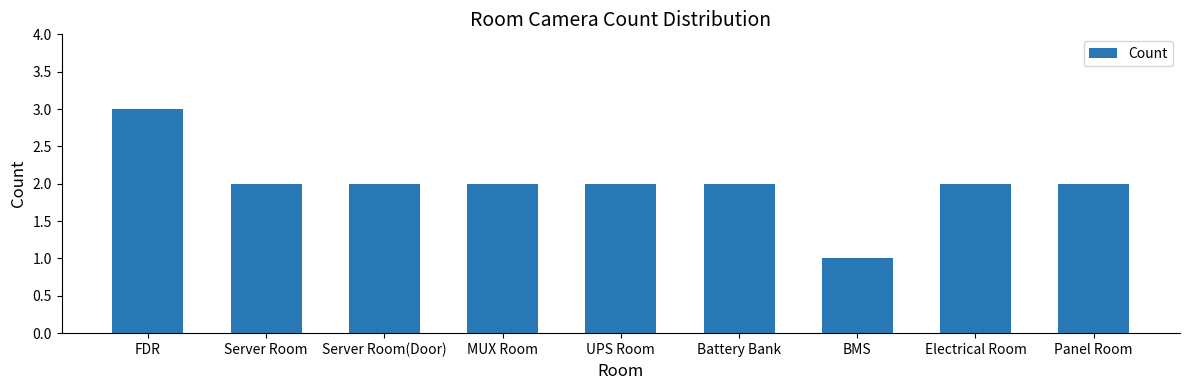

True or false: the data shows 1 at MUX Room.

False